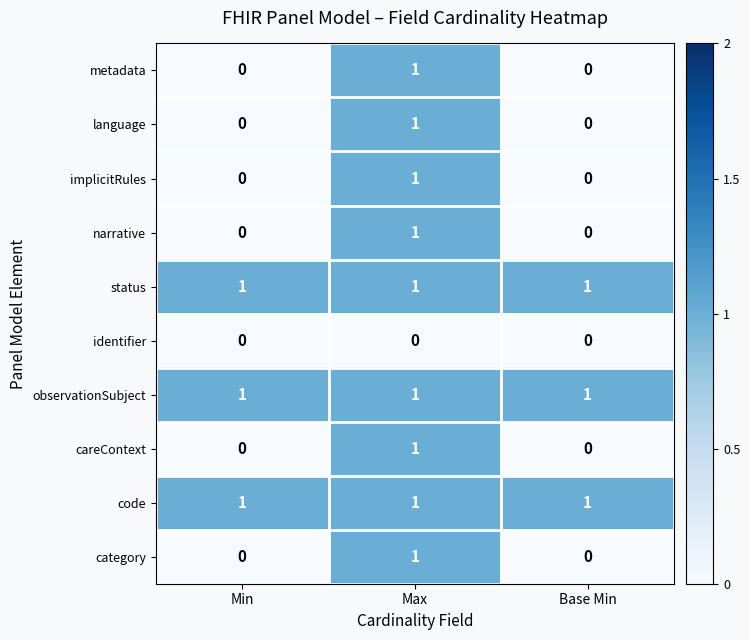

True or false: category has a value of 1 at Max.

True